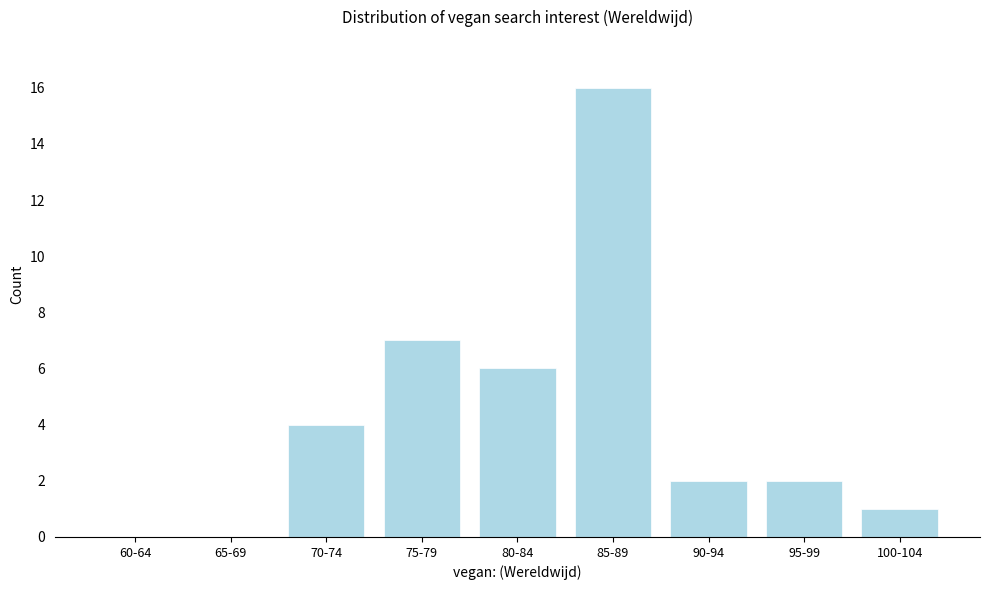

Reading right to left, transcribe all the data shown in this chart.

100-104=1	95-99=2	90-94=2	85-89=16	80-84=6	75-79=7	70-74=4	65-69=0	60-64=0